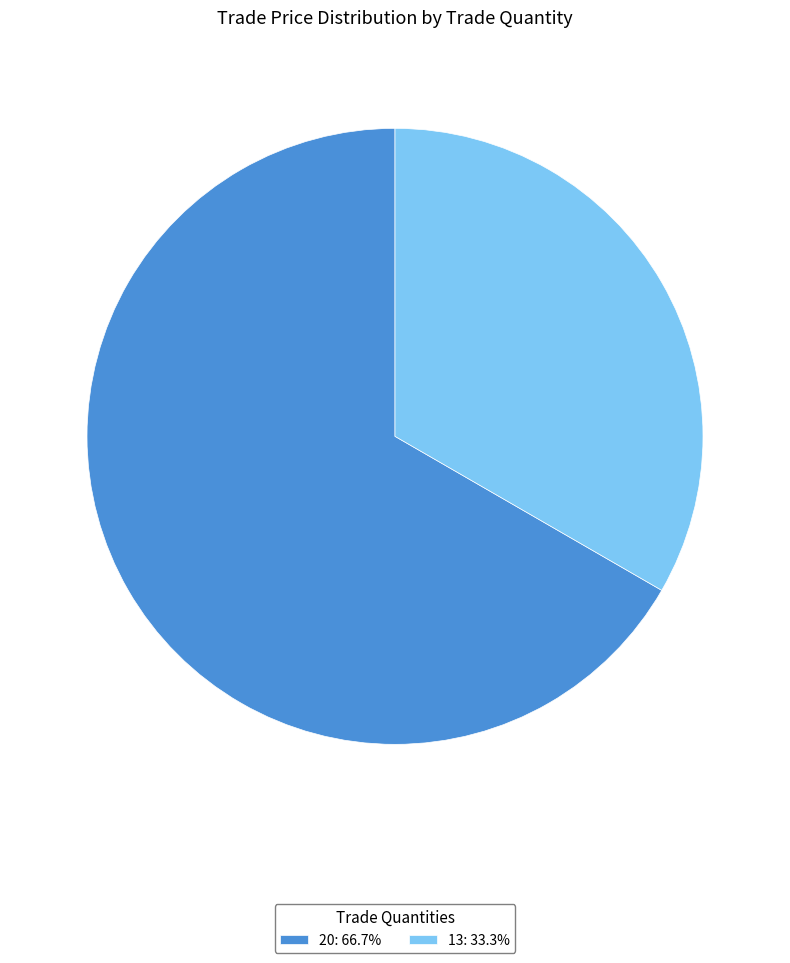

How many segments does this pie chart have?

2